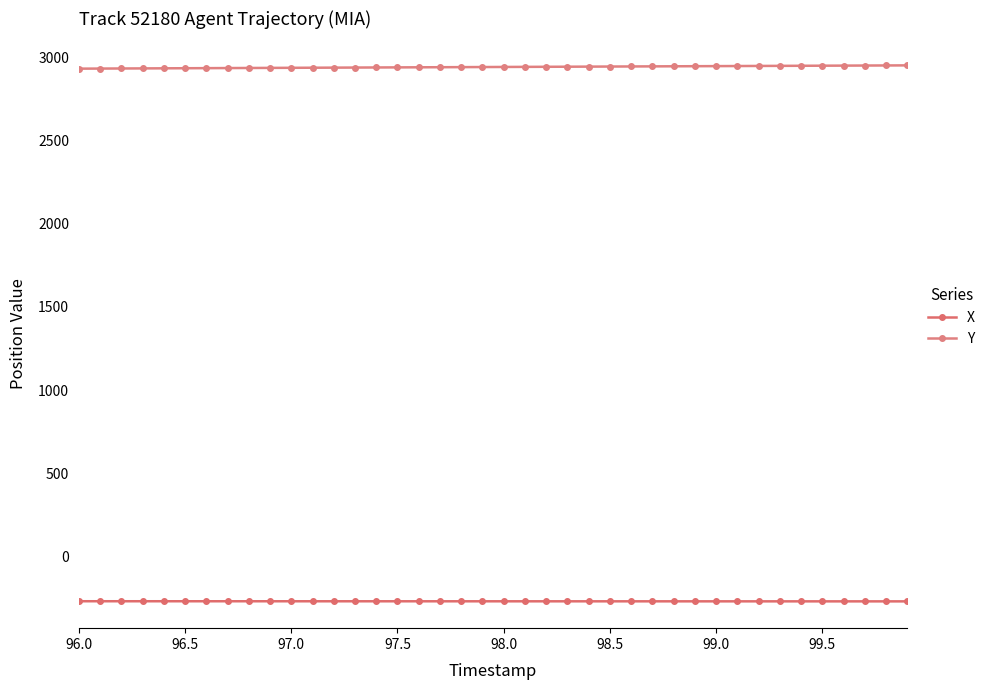

What is the difference between the maximum and minimum values in the Y series?

19.7